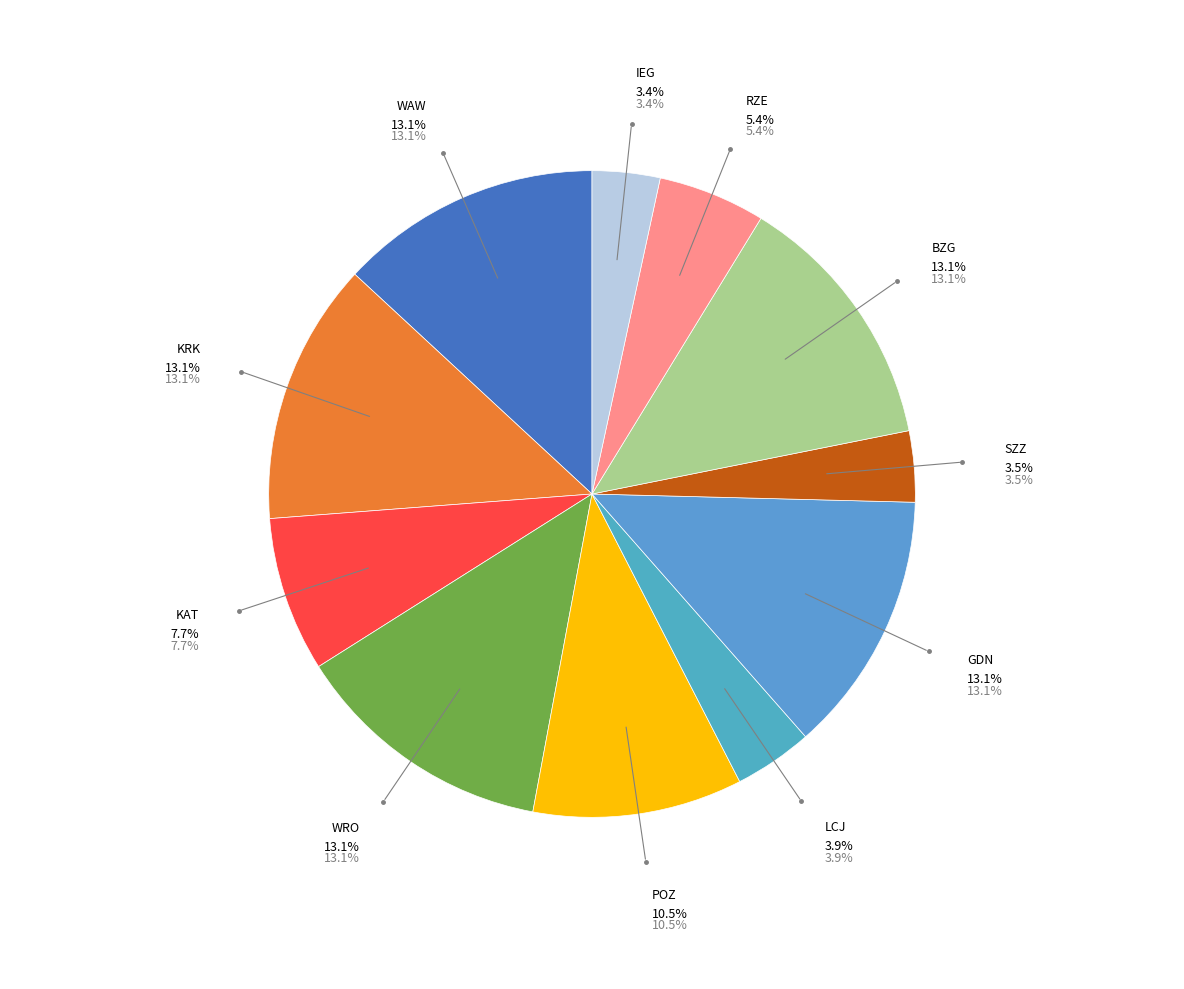

To the nearest percent, what is the average slice percentage?

9%